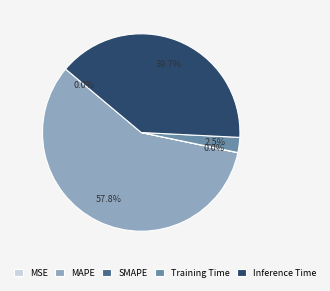

Which category has the biggest portion of the pie?

MAPE